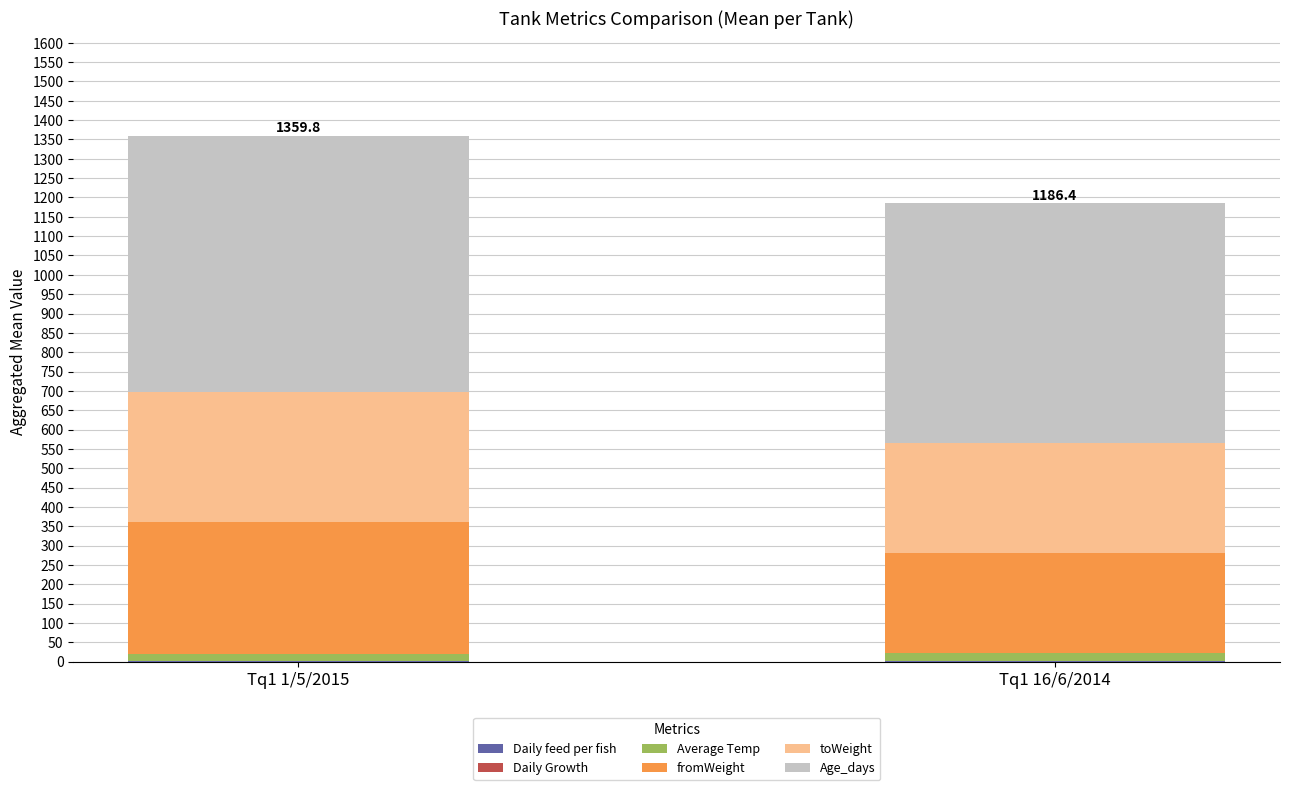

Count the number of categories in the chart.

2